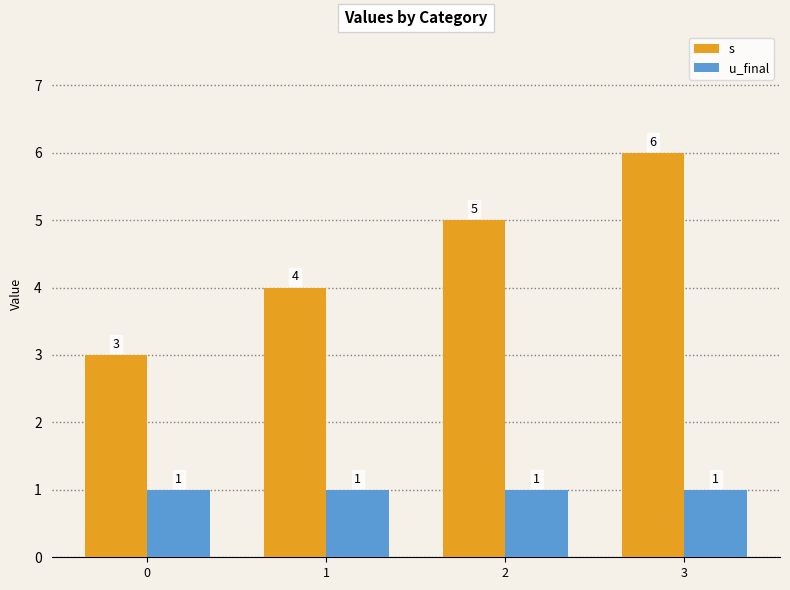

How many values in the s series are below 5?

2